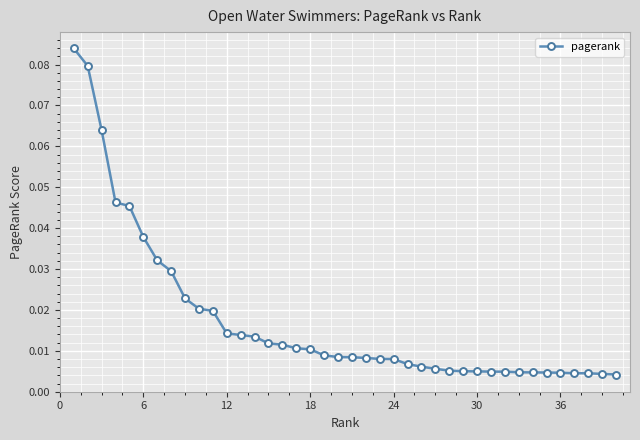

What is the sum of all values?

0.7